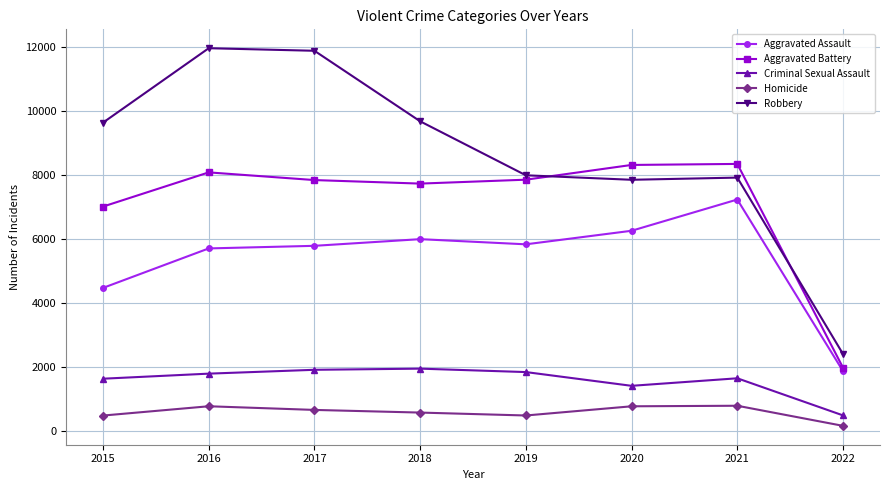

In Robbery, how many points are lower than both neighbors (excluding endpoints)?

1